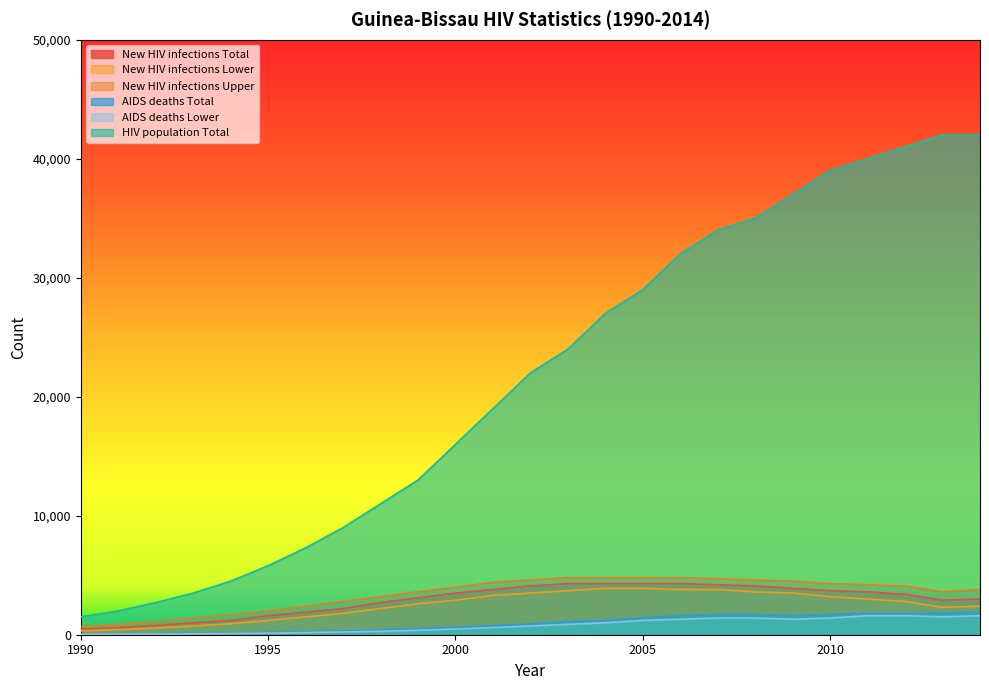

At how many categories does at least one series exceed 15060?

15